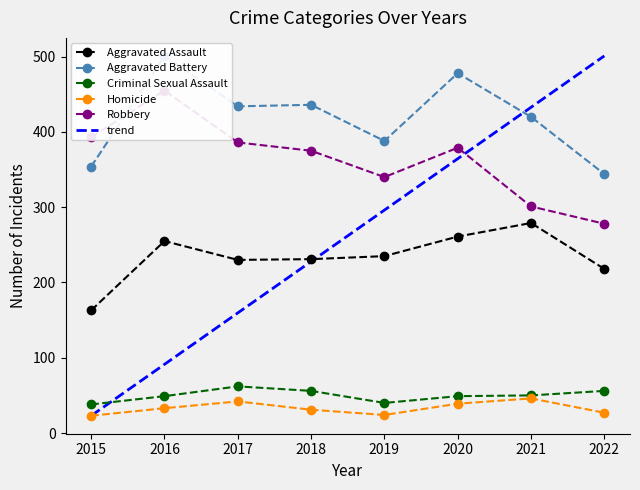

Which series has the largest total across all categories?

Aggravated Battery